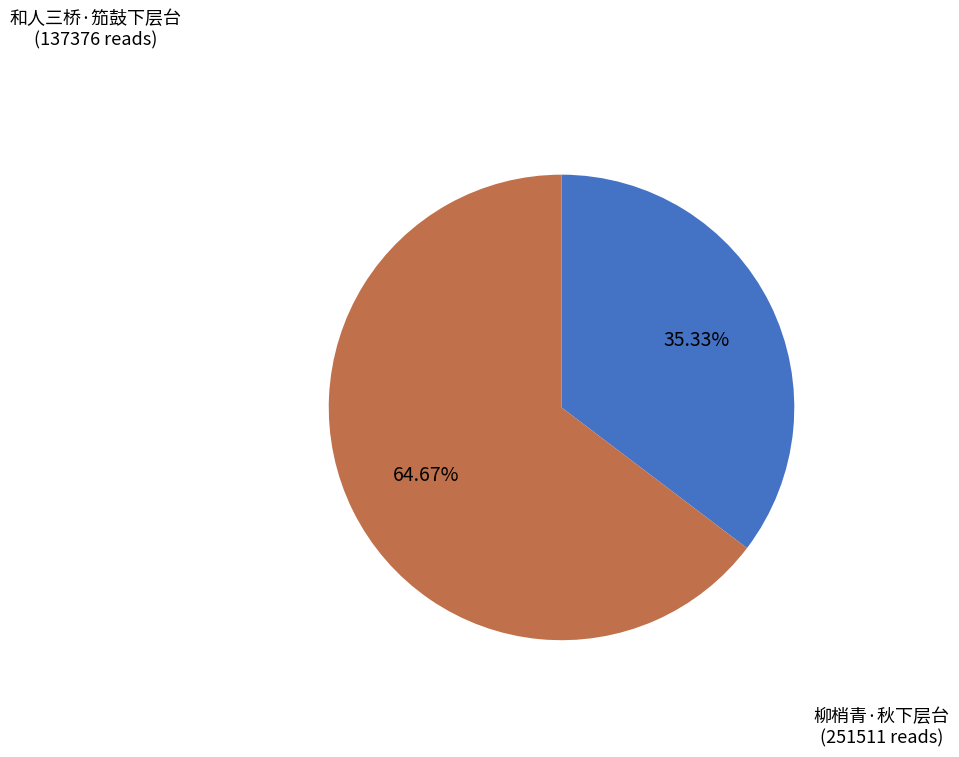

Is there any slice that represents more than half of the pie?

Yes